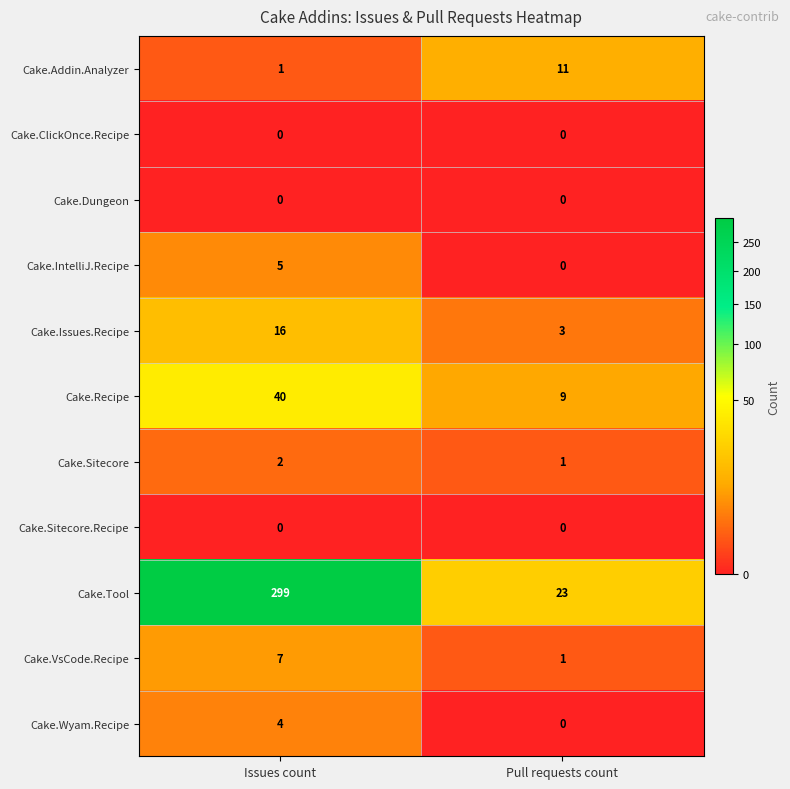

Is it true that Cake.Wyam.Recipe equals -3 at Pull requests count?

False